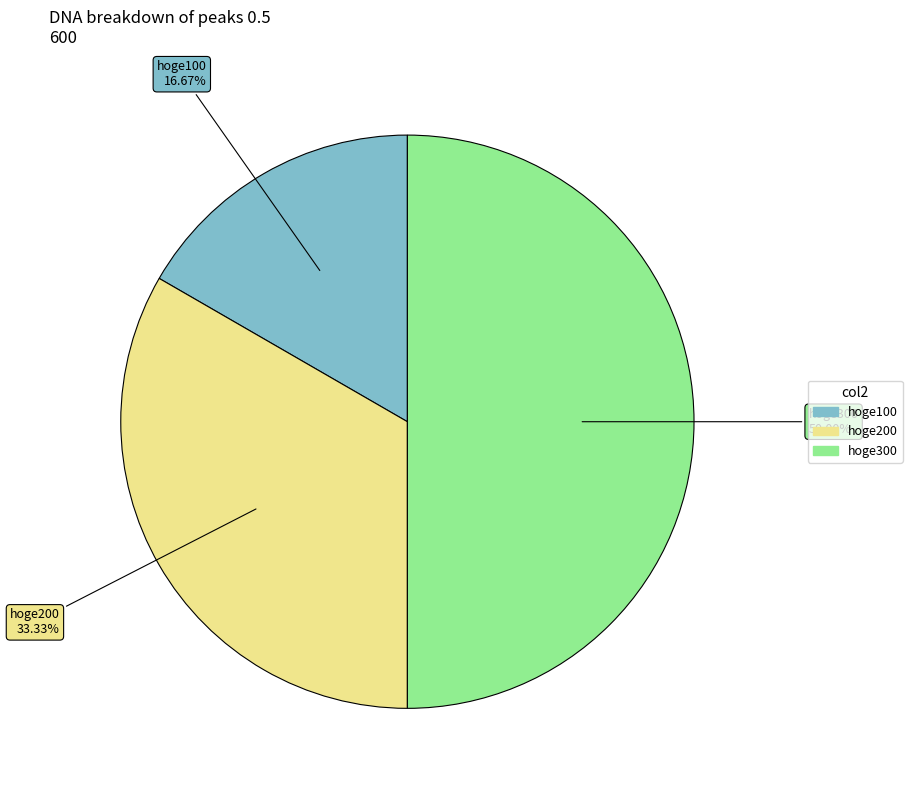

The hoge200 slice represents 28% of the pie. True or false?

False